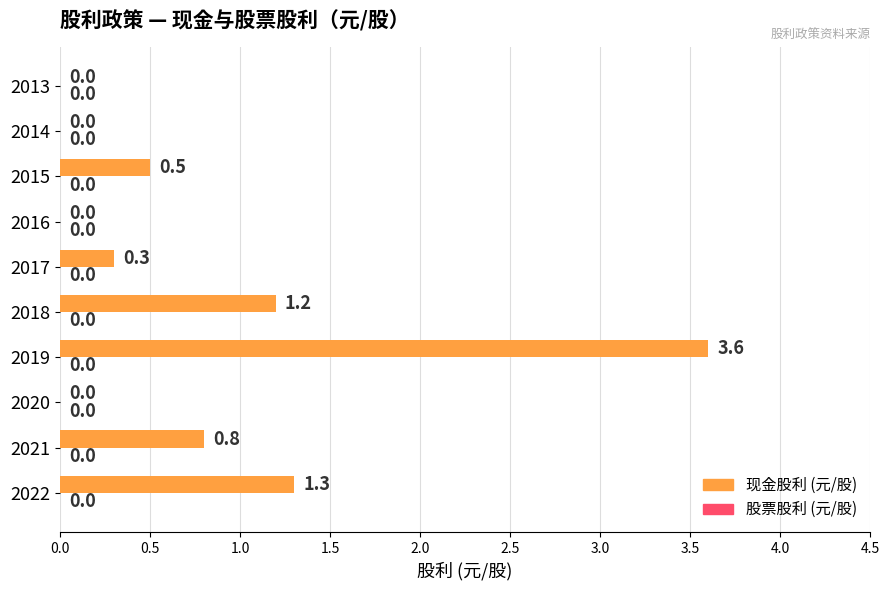

The value at 2015 is 0.5. True or false?

True